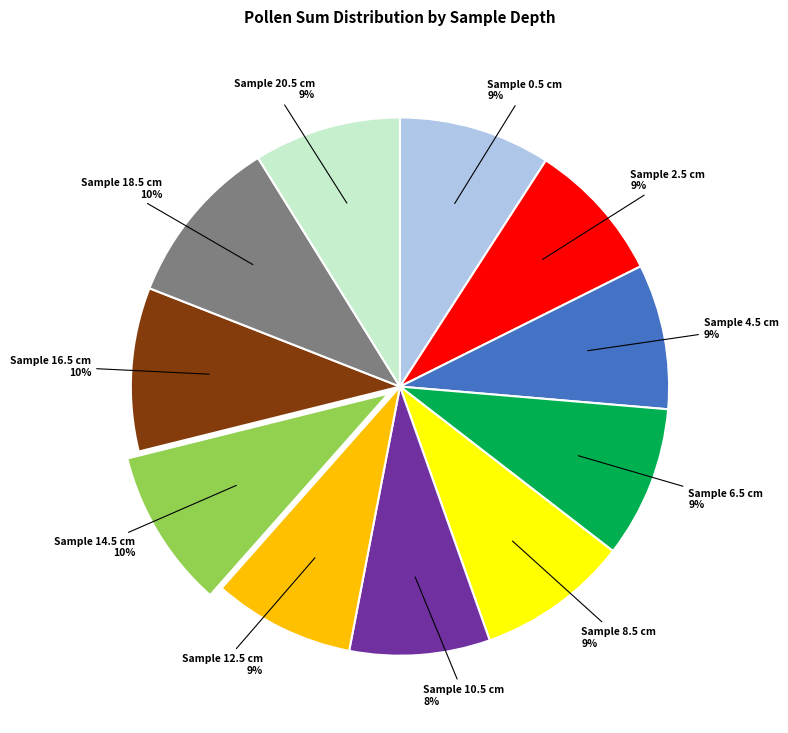

True or false: Sample 16.5 cm accounts for 10% of the total.

True